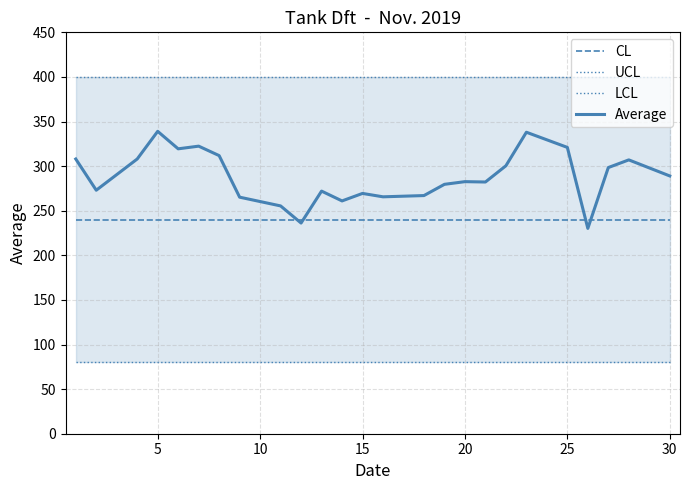

True or false: LCL and CL intersect in this chart.

False